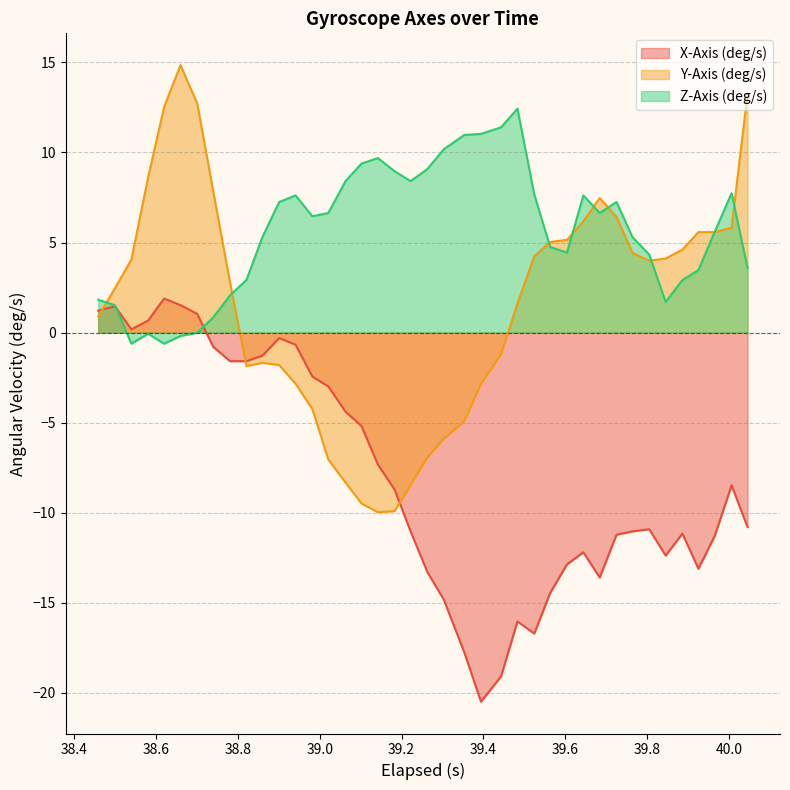

Which series ends up on top after the final intersection of Y-Axis (deg/s) and X-Axis (deg/s)?

Y-Axis (deg/s)